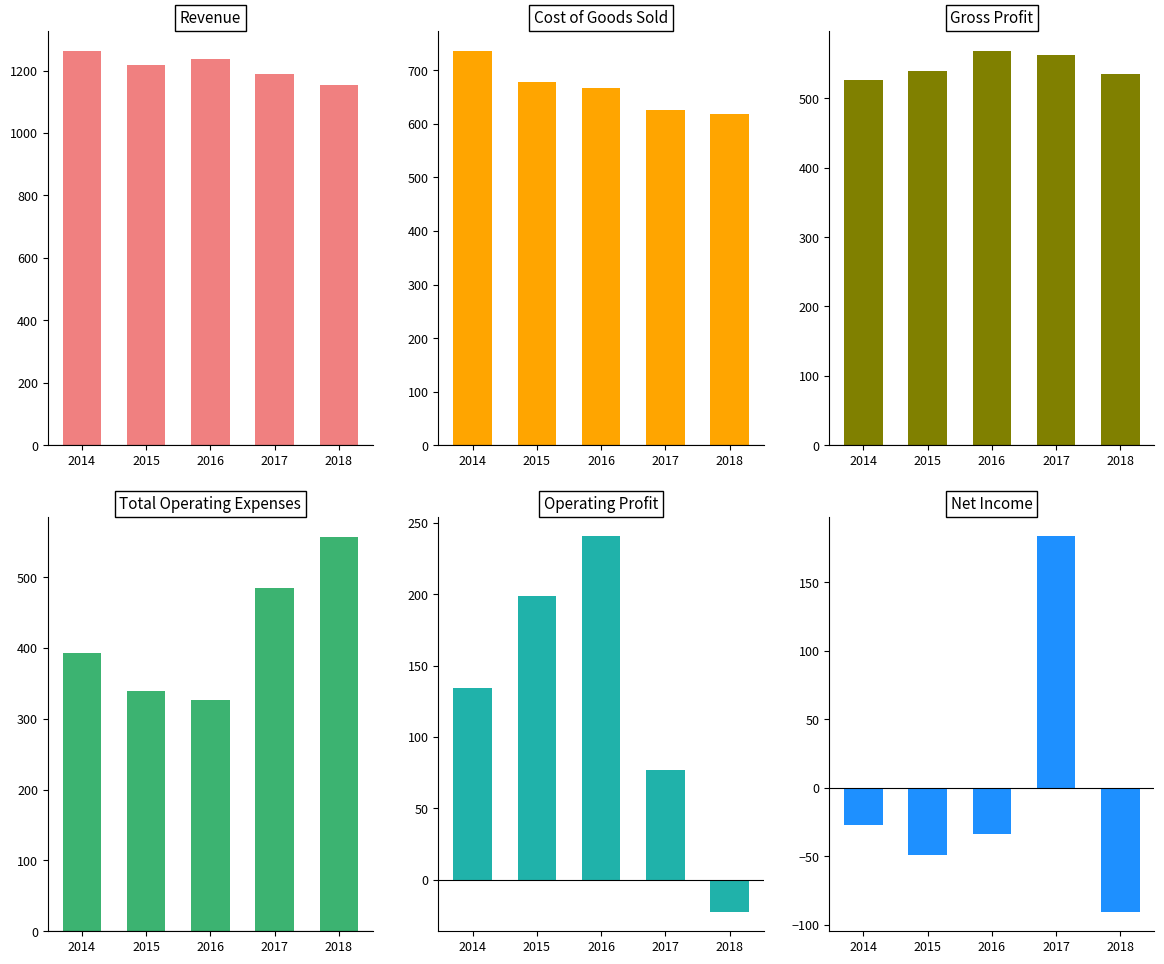

What is the approximate value of Total Operating Expenses at 2014?

393